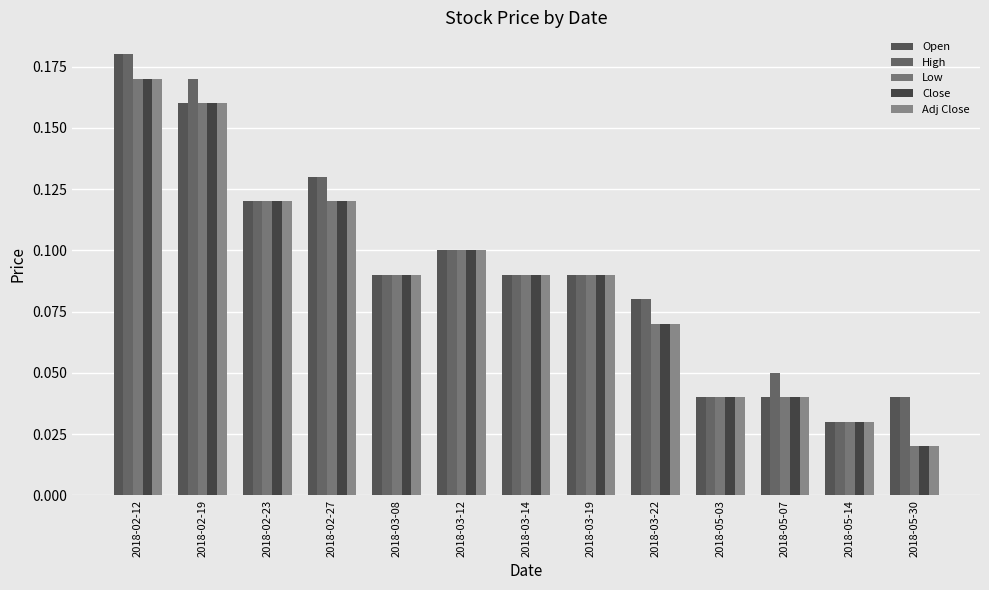

At which label does Close reach its peak?

2018-02-12